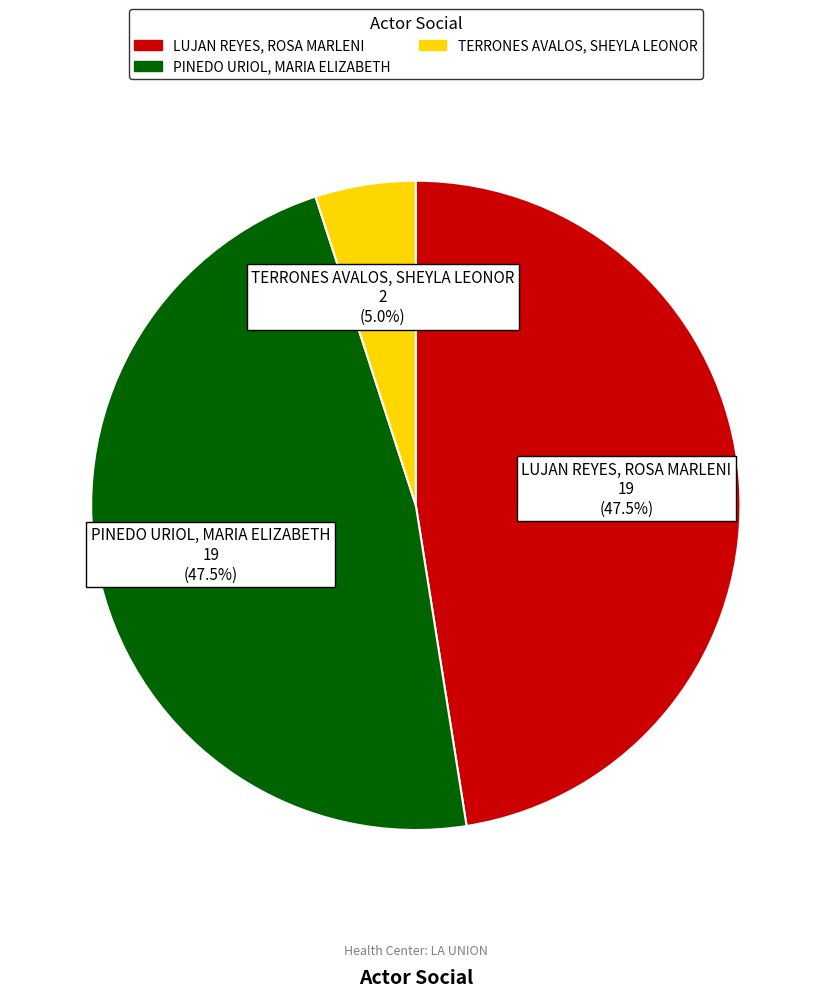

How many segments does this pie chart have?

3